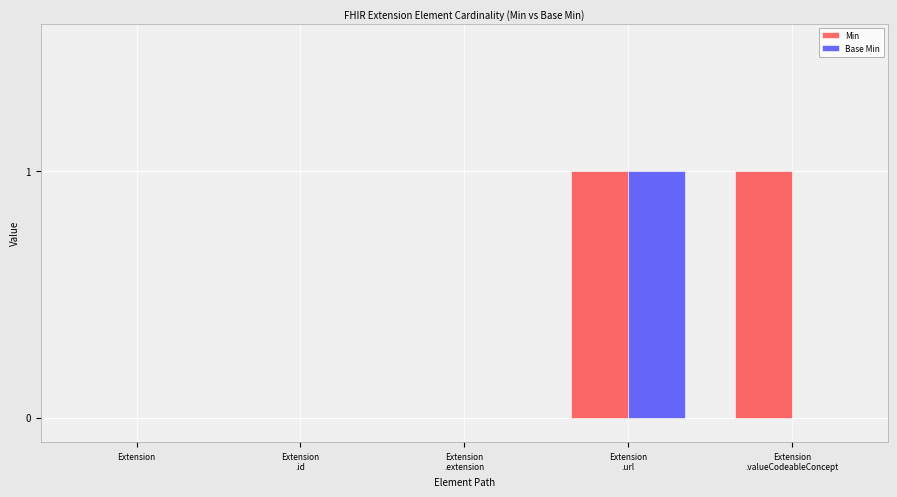

Which series has the largest total across all categories?

Min